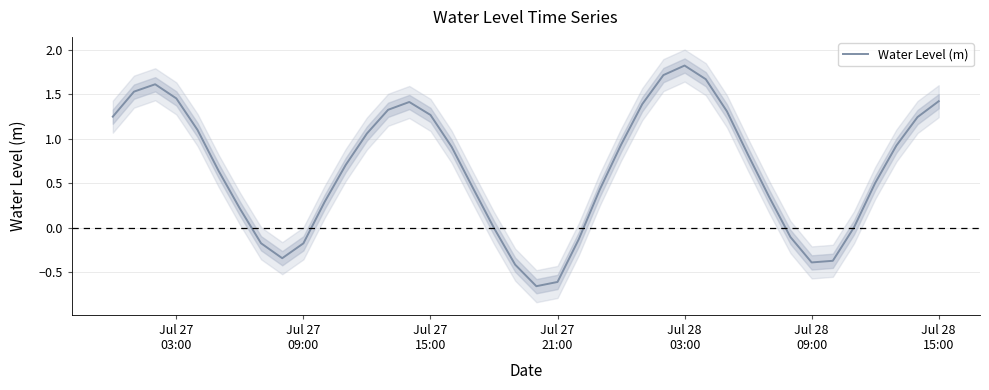

What is the value of the 9th point from the left?

-0.3